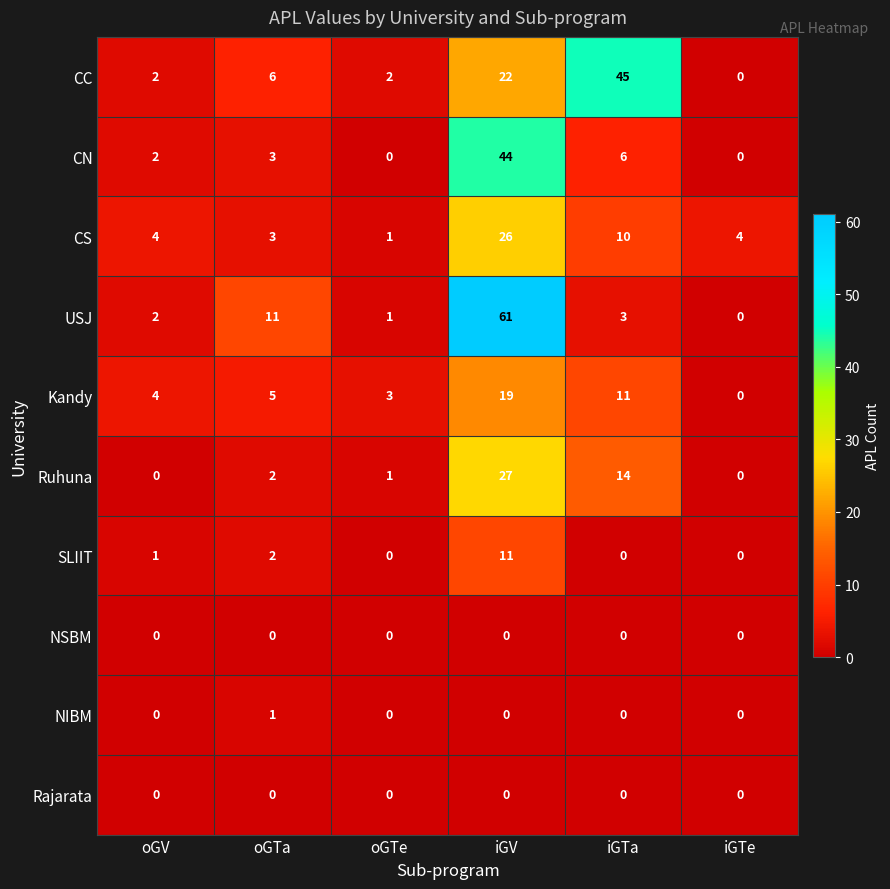

What is the difference between the maximum and minimum values in the CN series?

44